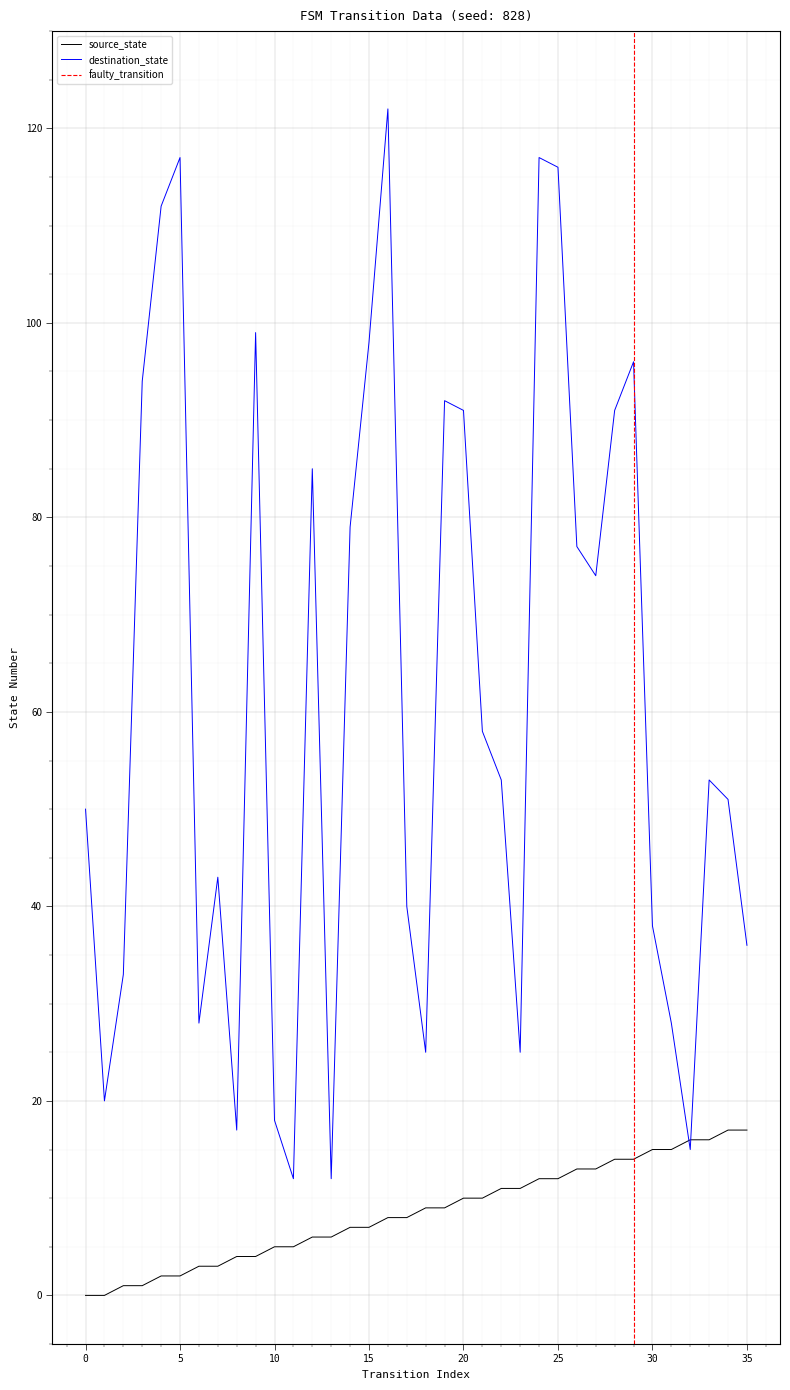

How many categories are shown in the chart?

36